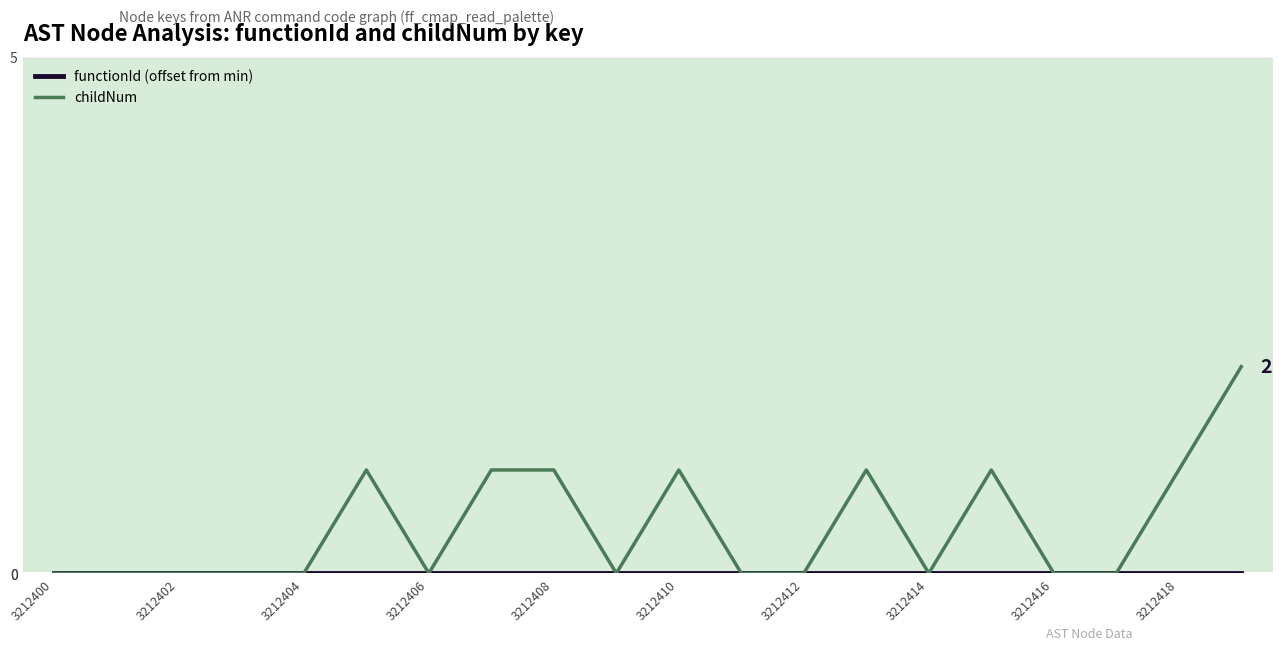

Which series has the widest spread of values?

childNum